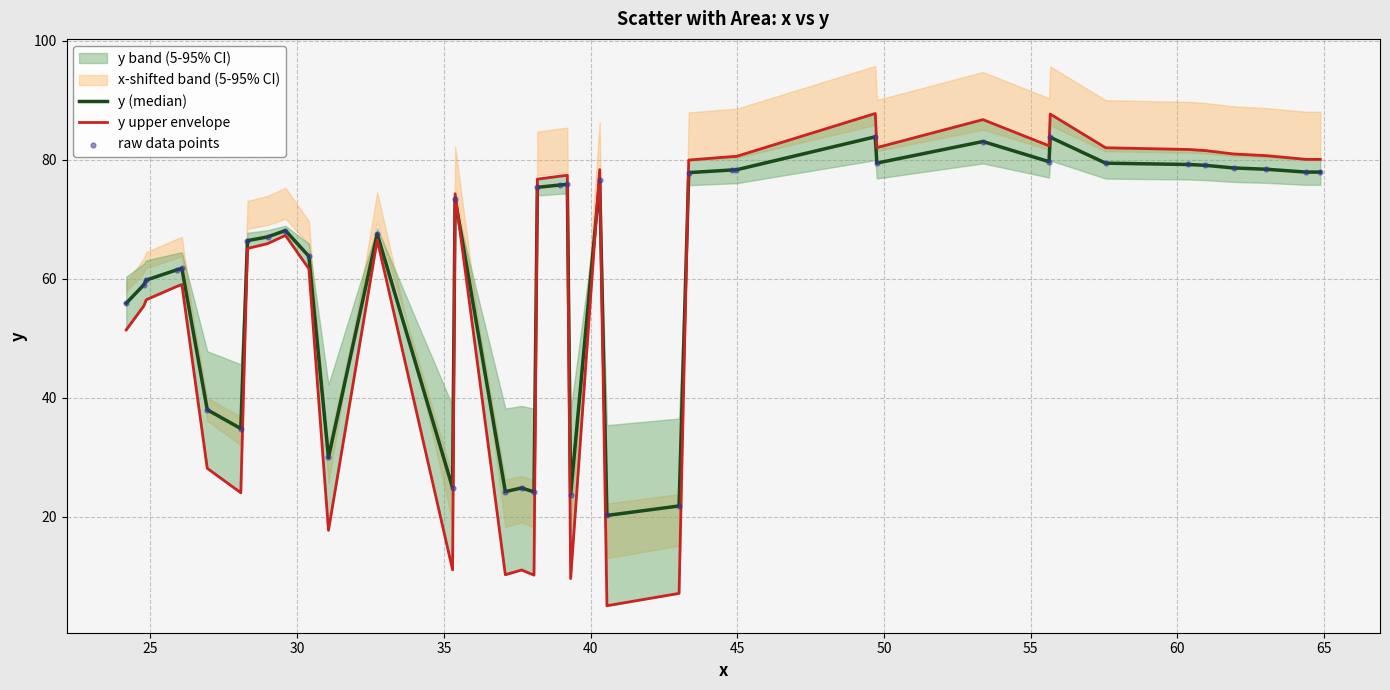

At how many categories does at least one series exceed 20?

40